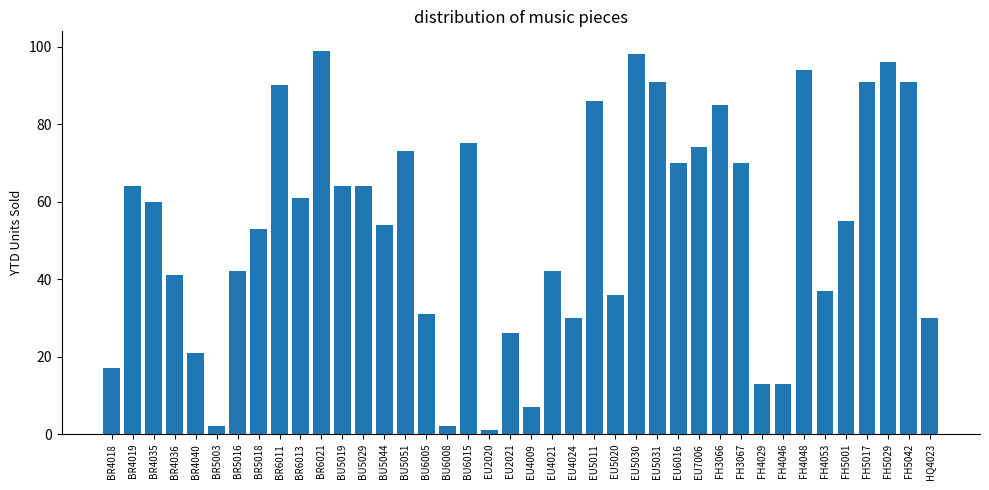

Between FH4046 and EU5011, which is larger?

EU5011